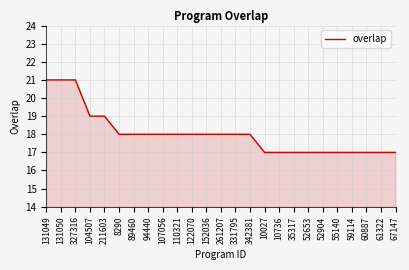

Where does the data first go above 18?

131049